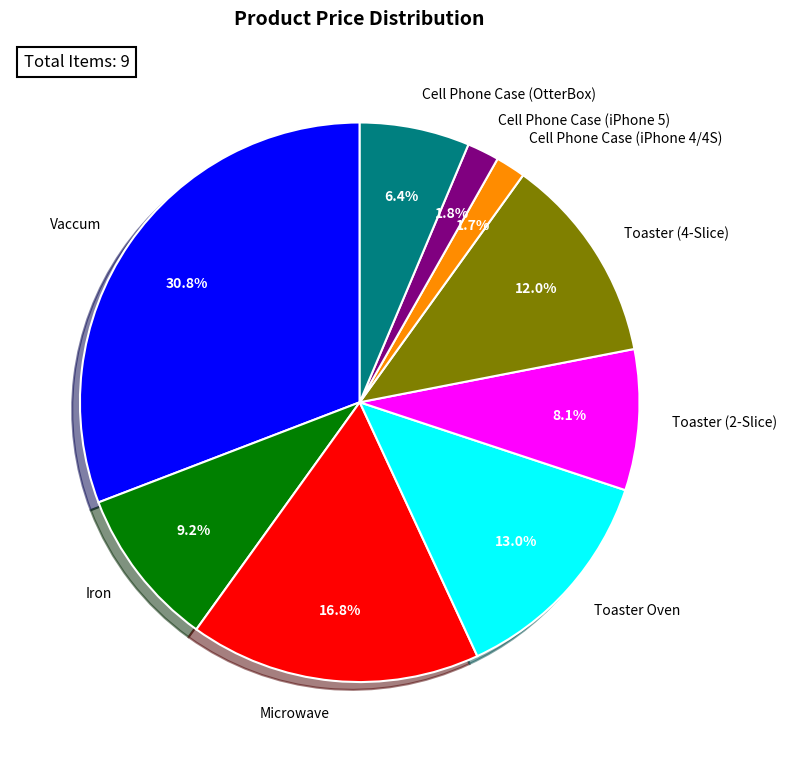

How many segments does this pie chart have?

9